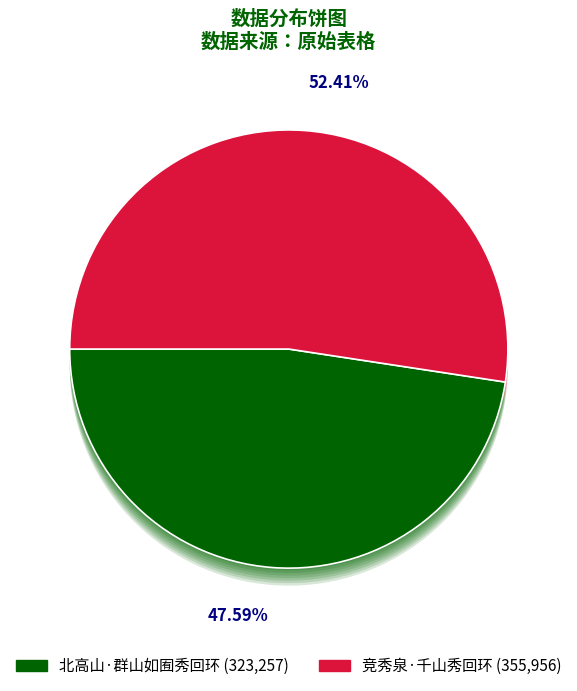

What percentage is the 竞秀泉·千山秀回环 slice, to the nearest percent?

52%